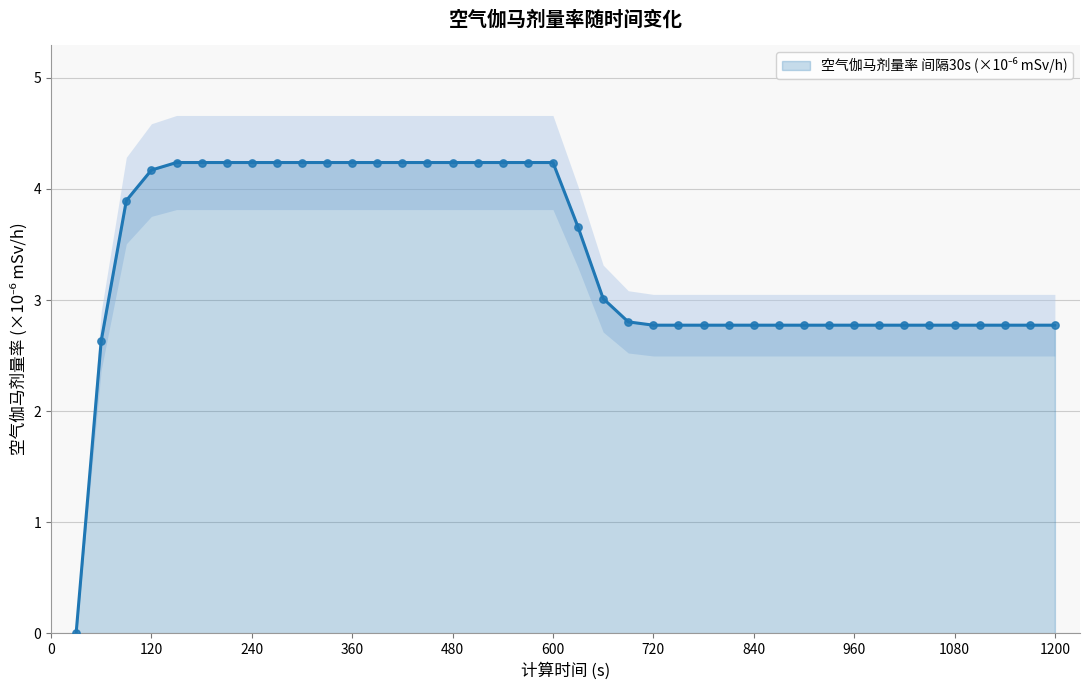

Which has a higher value, 810 or 510?

510